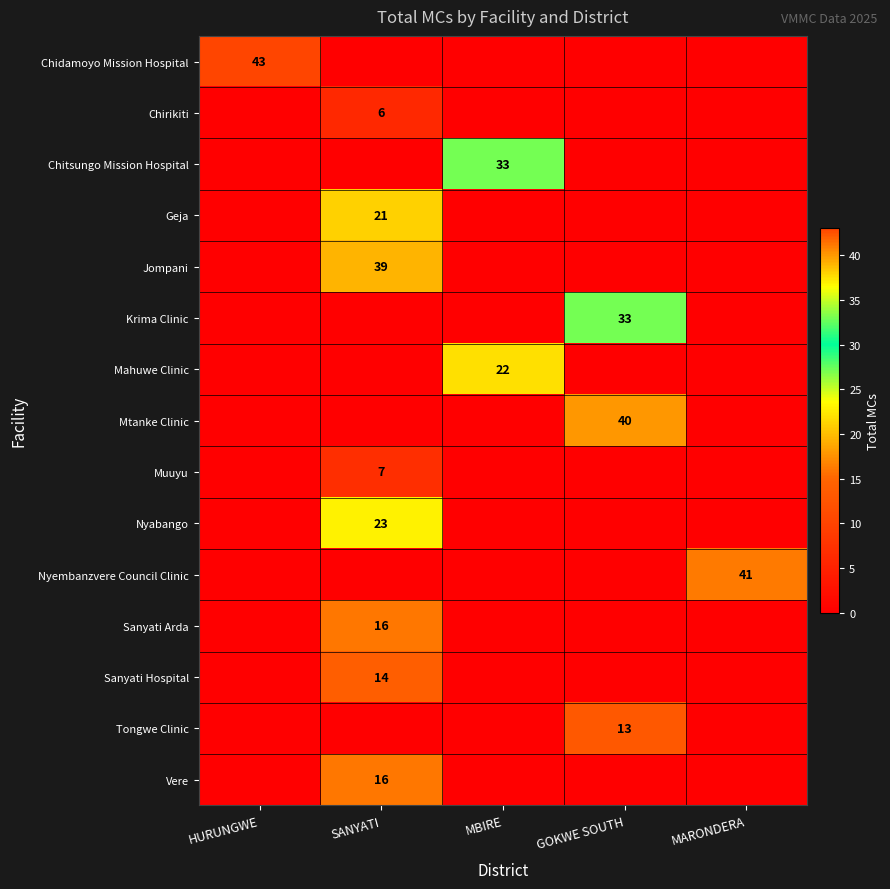

The value of Geja at SANYATI is 4. True or false?

False